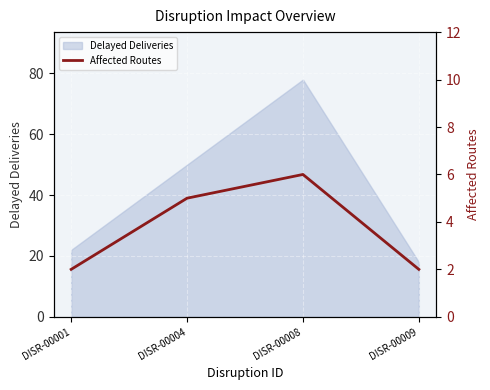

At which label is Delayed Deliveries closest to 48?

DISR-00004